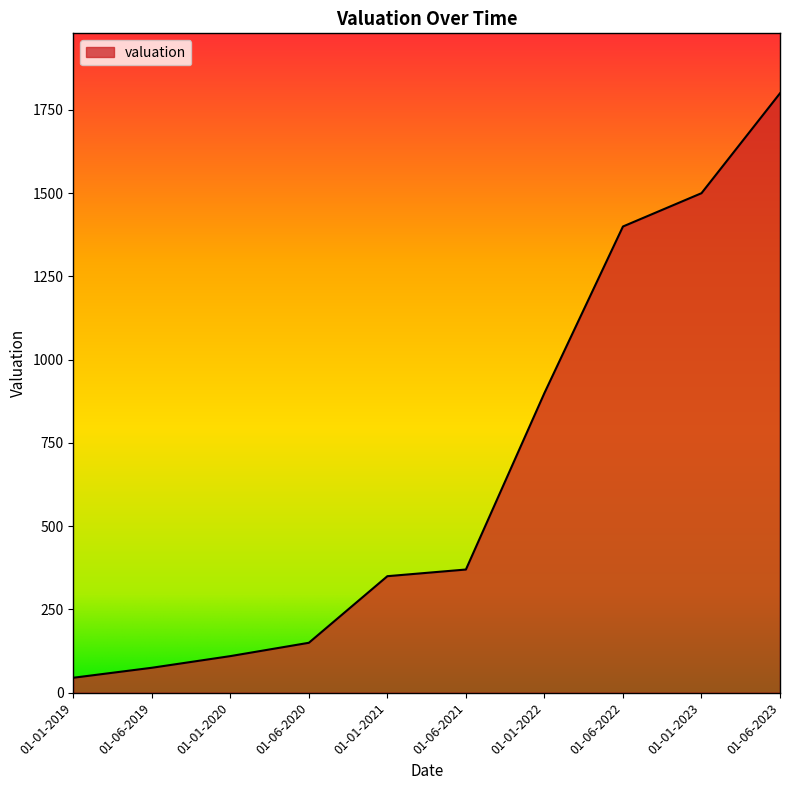

What is the difference between the maximum and second lowest values?

1725